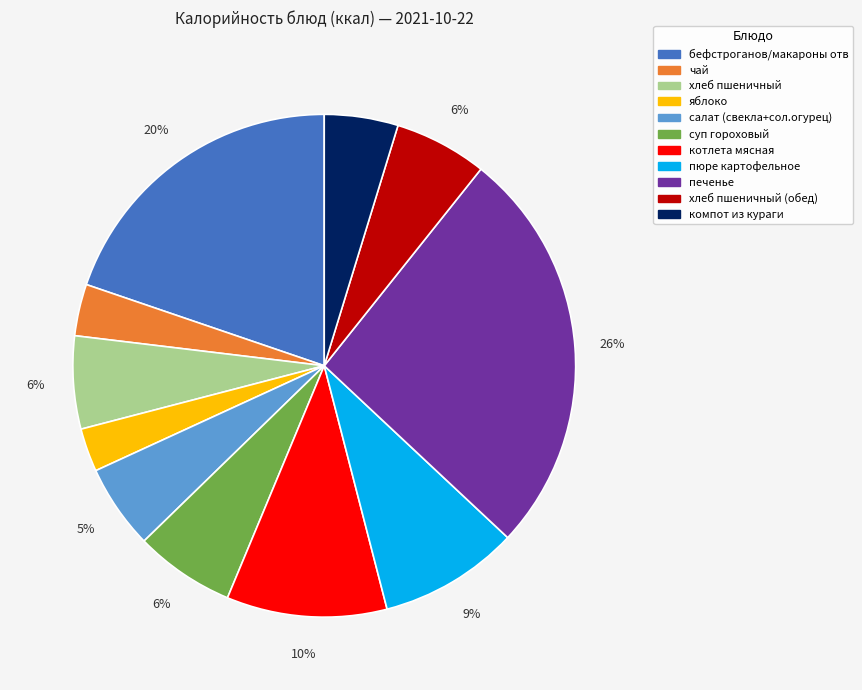

To the nearest percent, what portion does суп гороховый represent?

6%